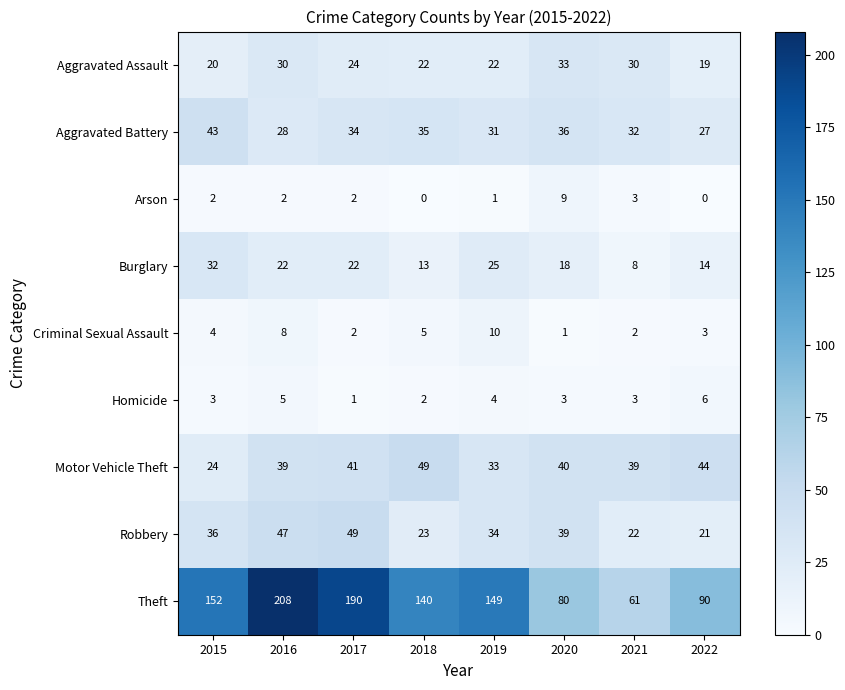

What is the greatest value displayed?

208